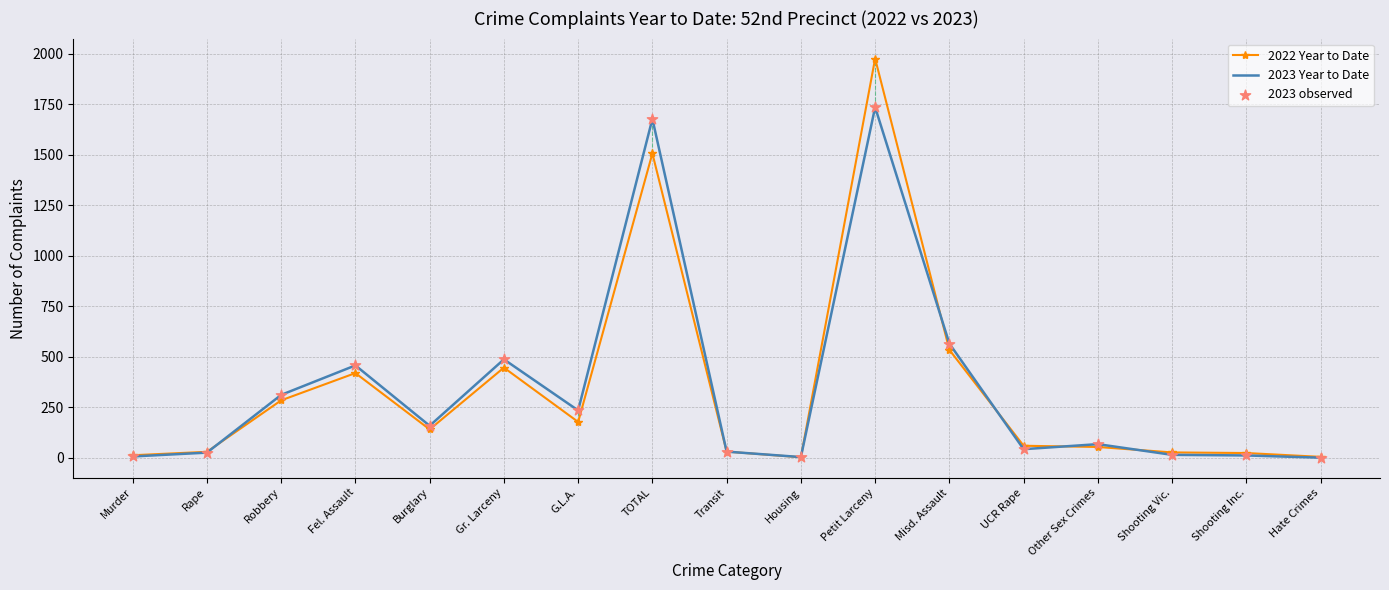

Which series has the largest Y range (max minus min)?

2022 Year to Date